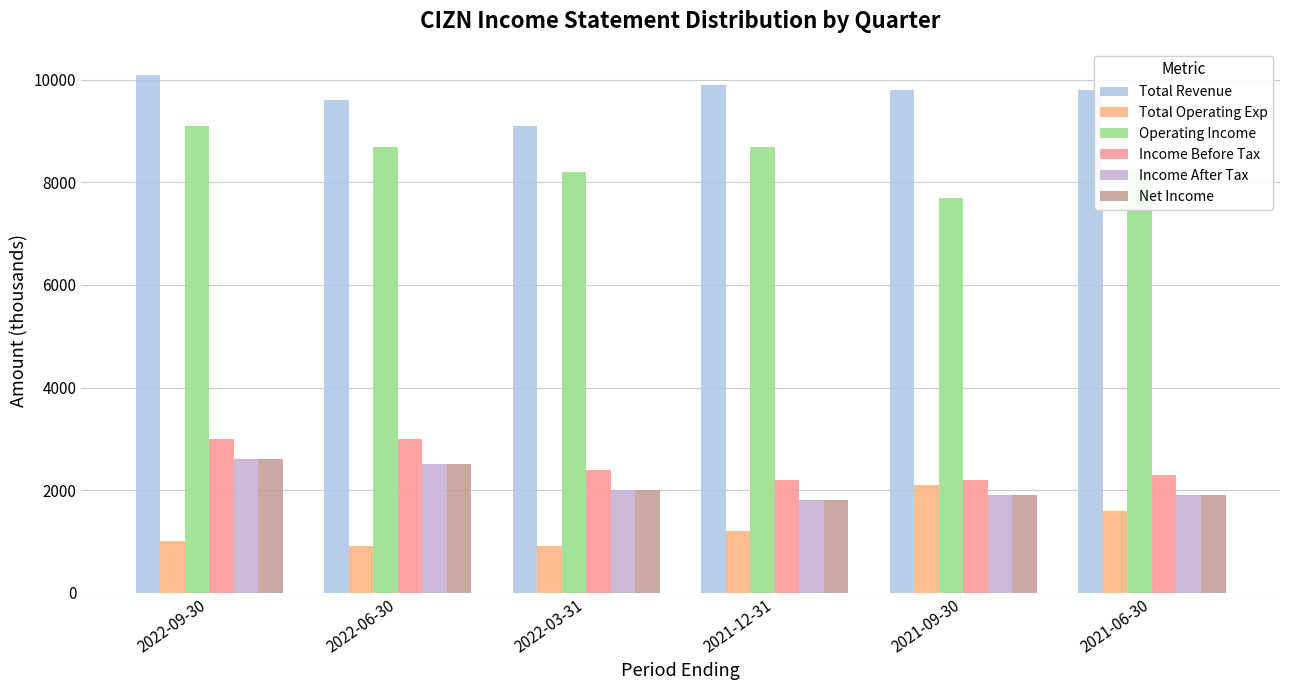

At how many categories does at least one series exceed 5919?

6